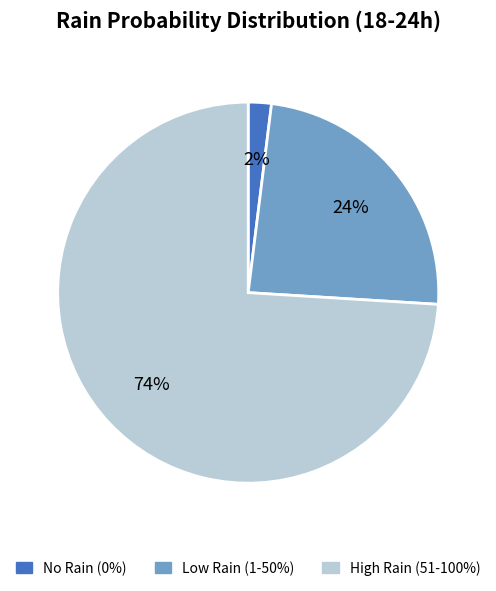

What percentage is the No Rain (0%) slice, to the nearest percent?

2%